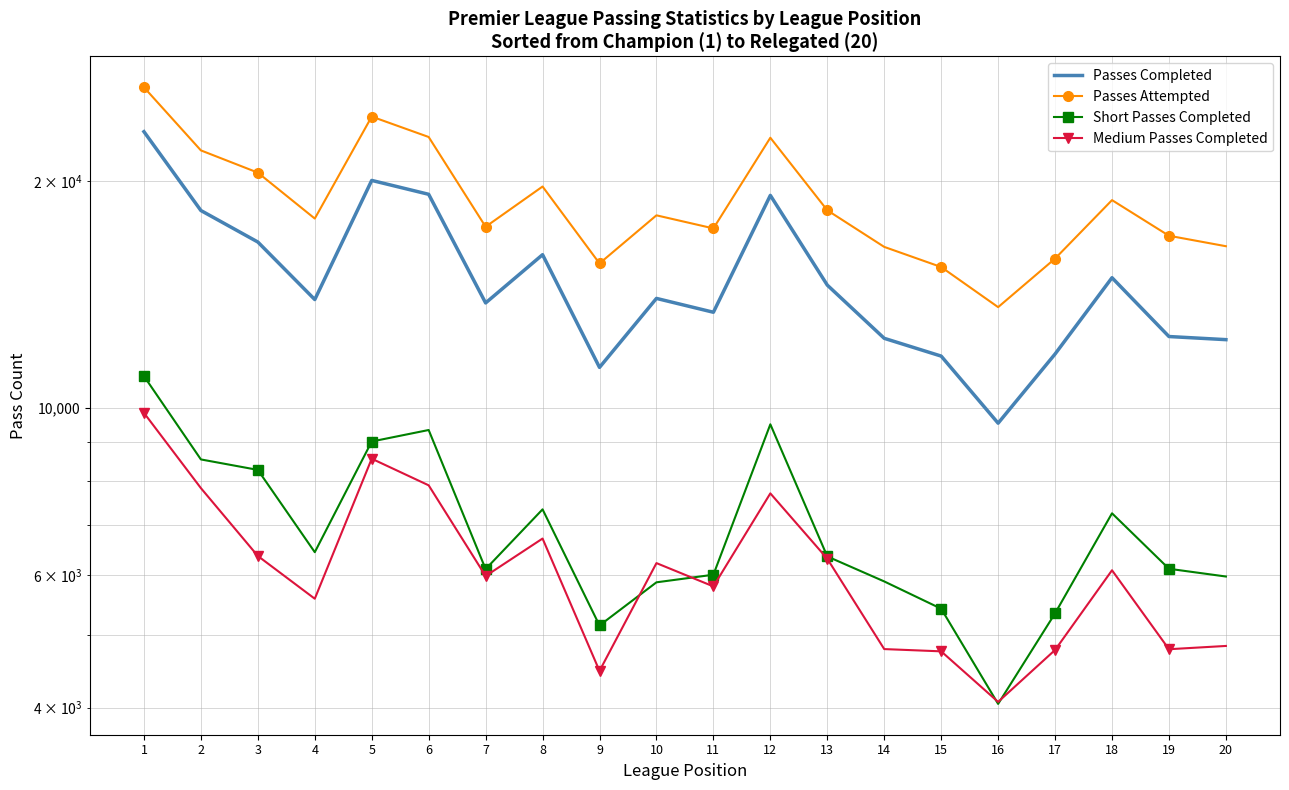

Where does the Passes Attempted series first go above 18014?

1